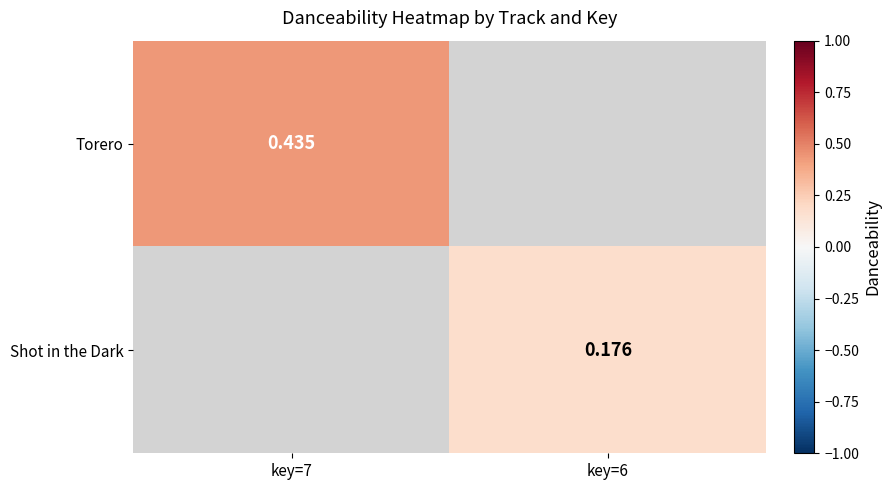

Is the value of Torero at key=7 greater than the value of Shot in the Dark at key=6?

Yes